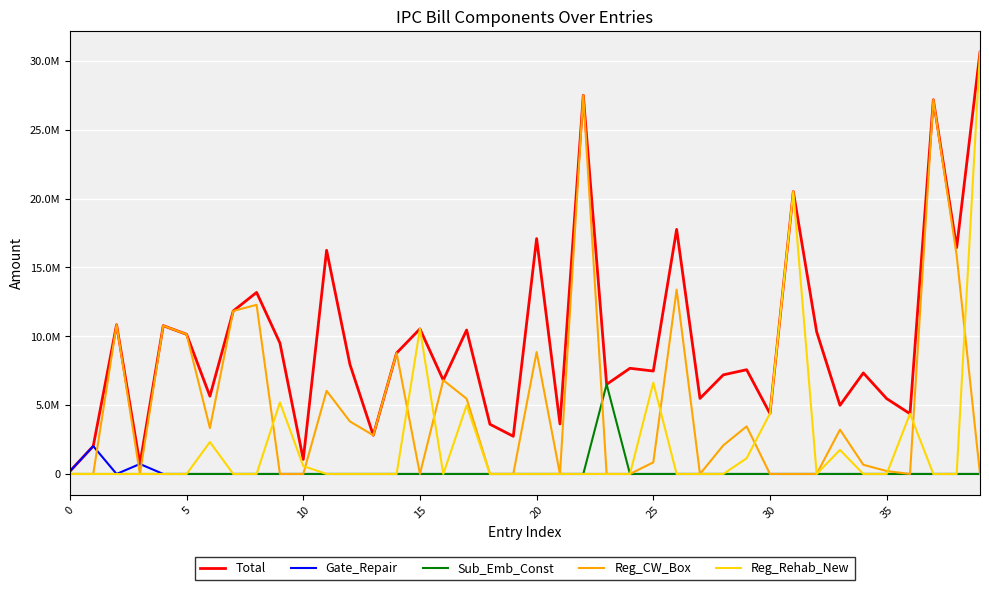

Does the chart display data point markers on the line(s)?

No